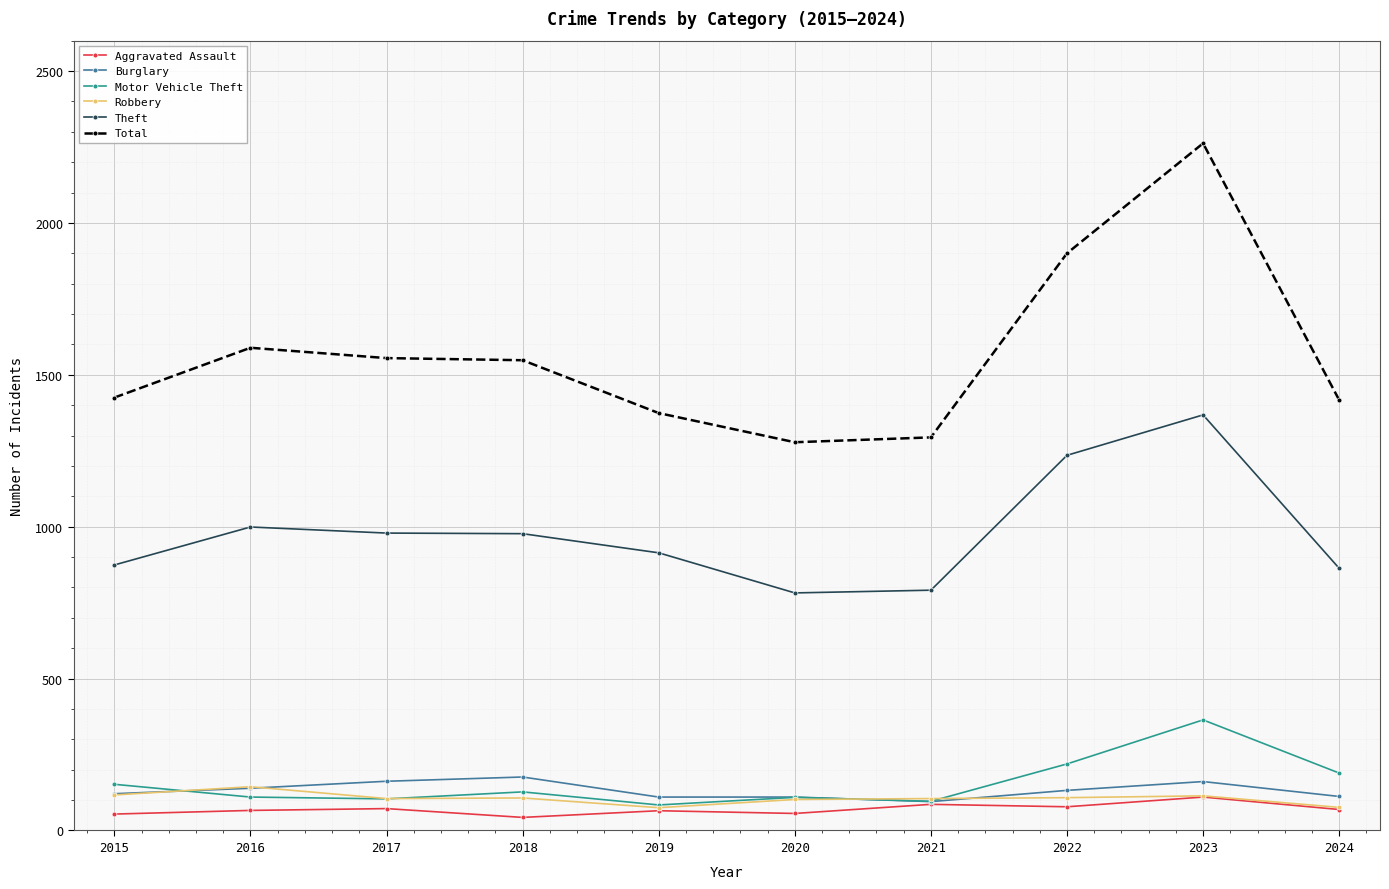

Which category has the highest value across all series?

2023